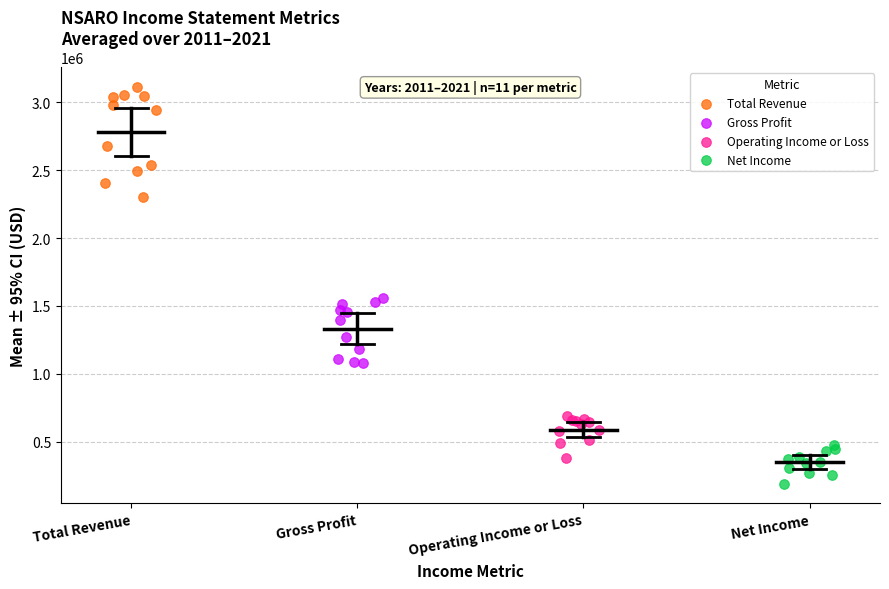

Which series reaches the minimum Y coordinate?

Net Income